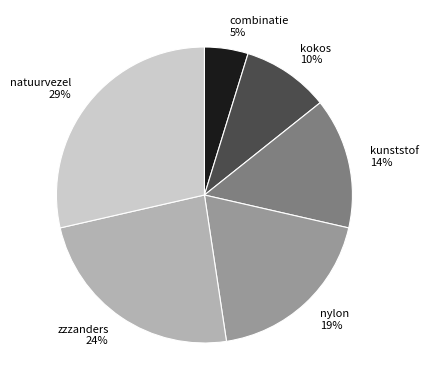

How many slices are in this pie chart?

6